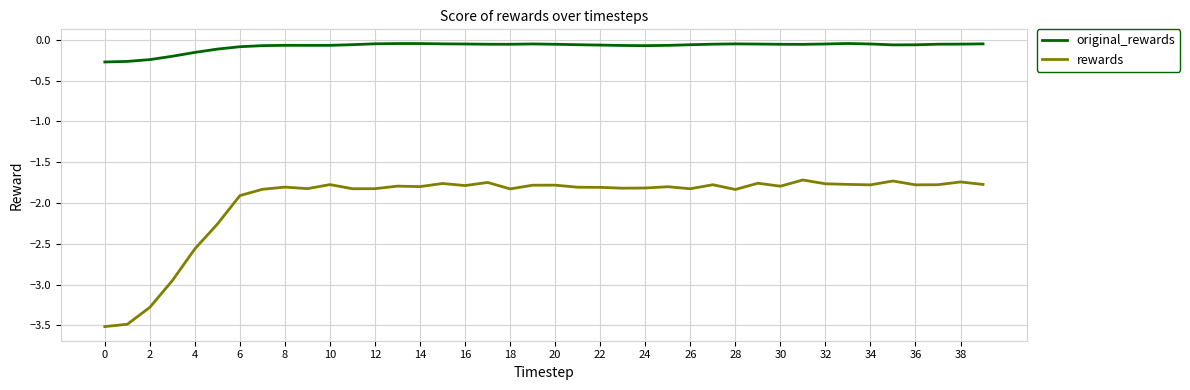

List the series in order of their overall mean, lowest first.

rewards, original_rewards